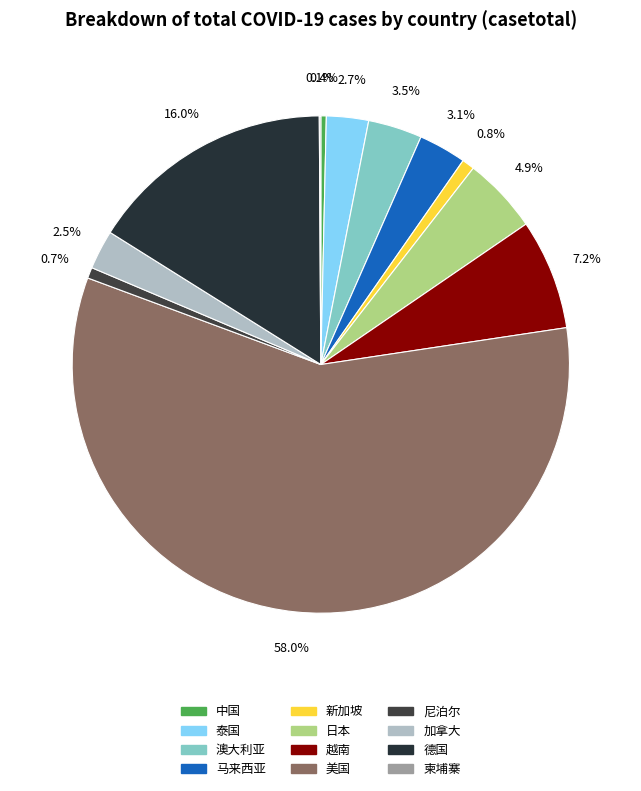

What is the majority slice?

美国